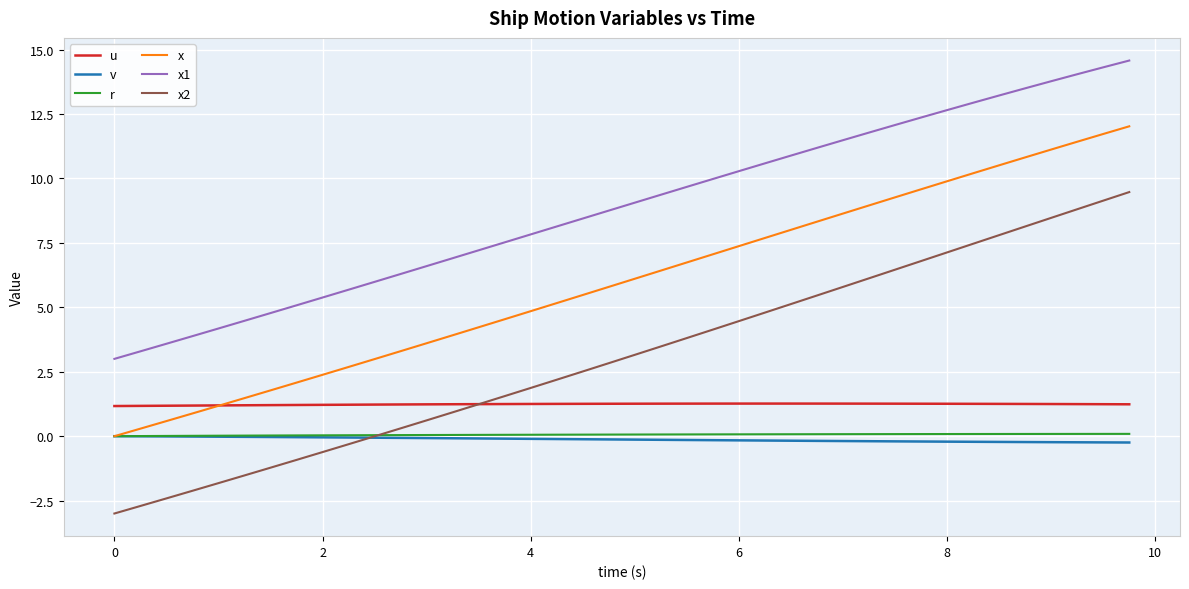

Which series has the largest total across all categories?

x1